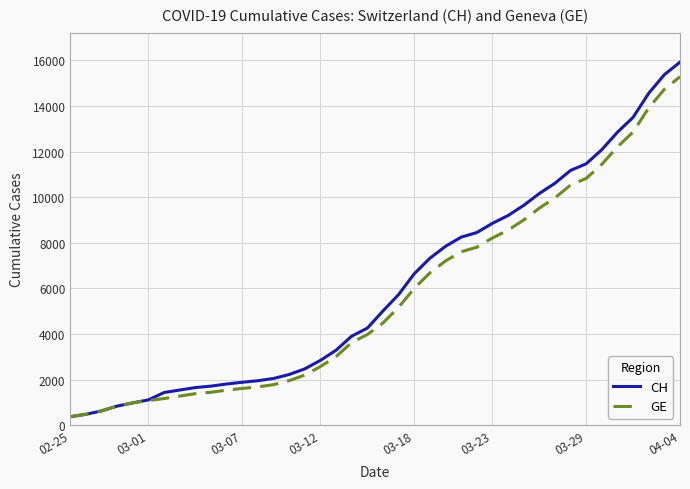

What is the greatest value displayed?

15926